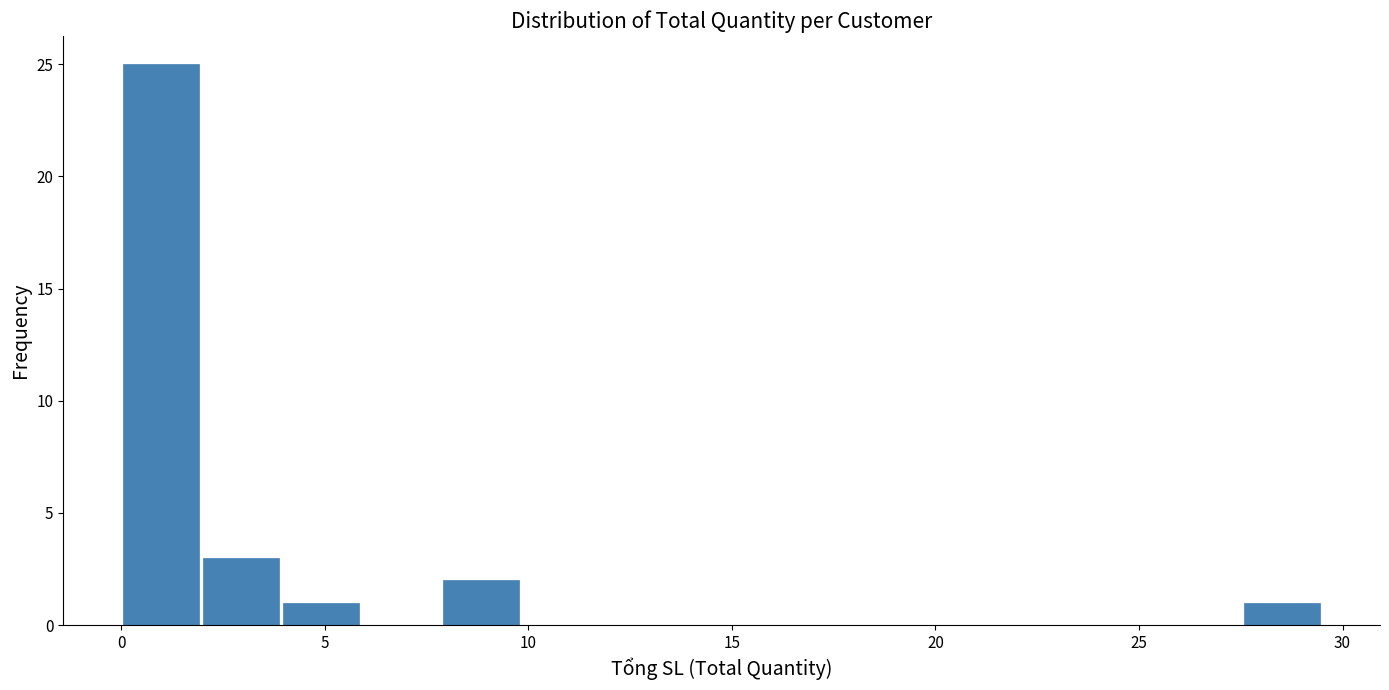

Read against the x-axis, roughly where is the centre of the tallest bar?

1.0